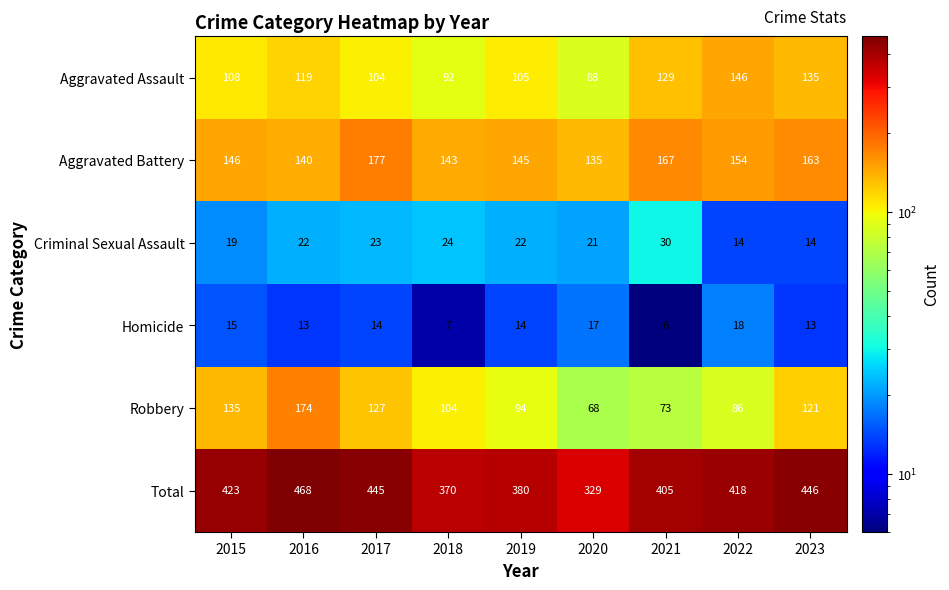

What is the minimum value shown in the chart?

6